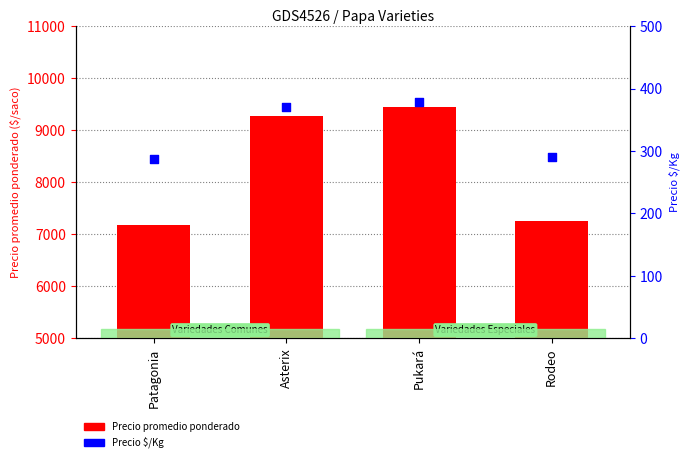

What is the total value across all series at Patagonia?

7463